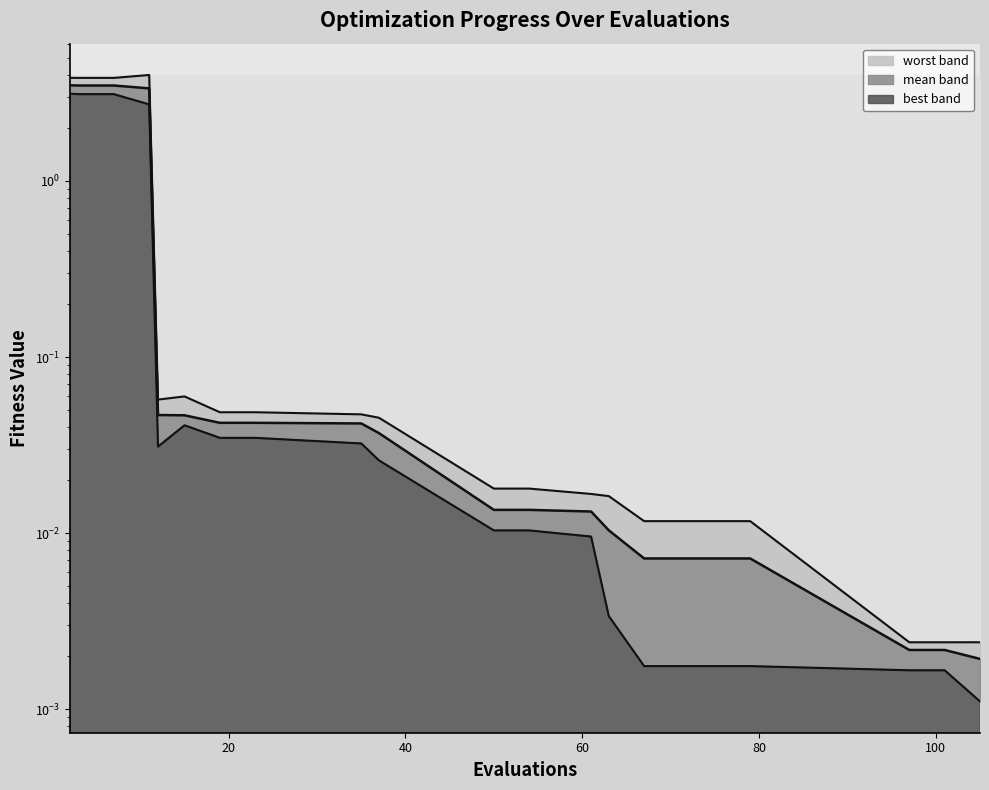

Is it true that worst equals 0.0 at 15?

False